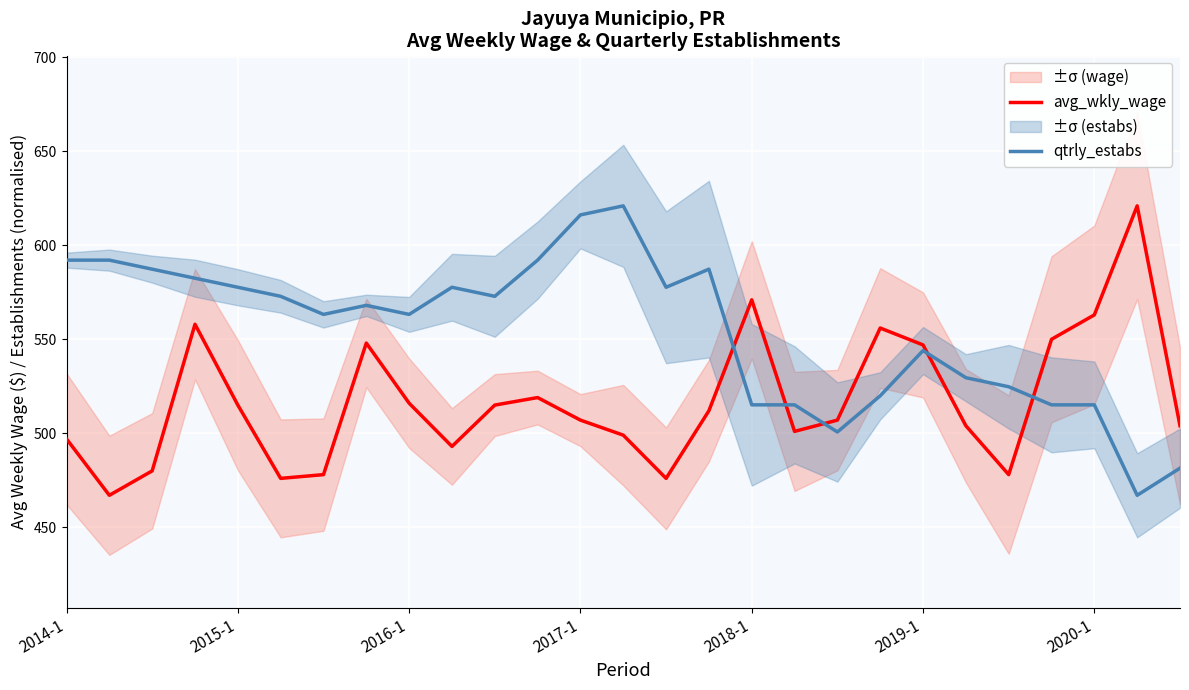

Rank the series by their maximum value, from highest to lowest.

avg_wkly_wage, qtrly_estabs